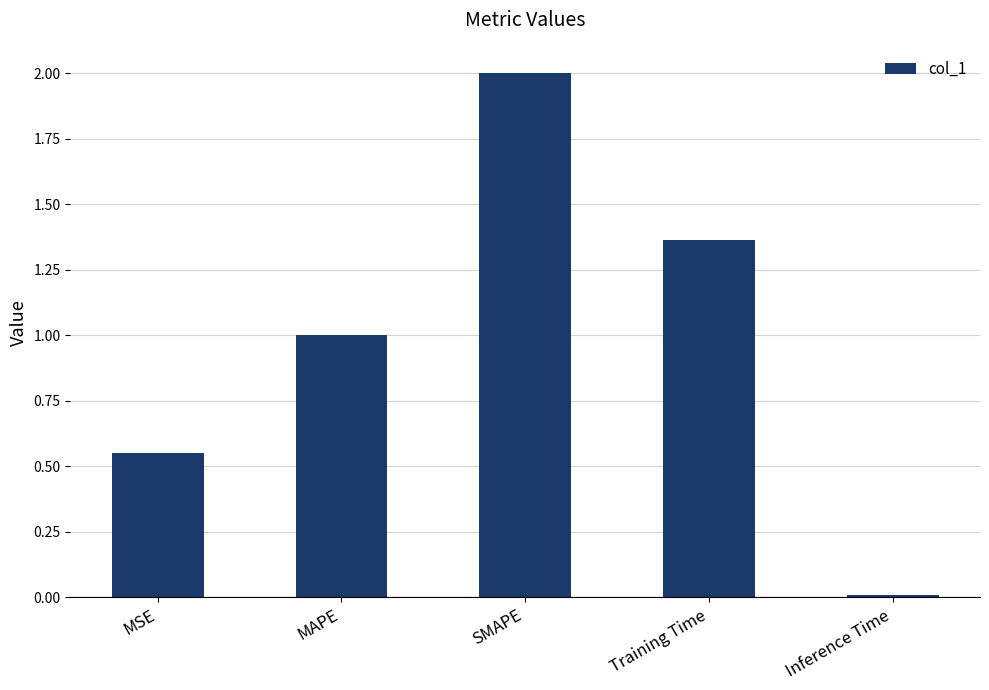

List the labels in order of value, smallest first.

Inference Time, MSE, MAPE, Training Time, SMAPE